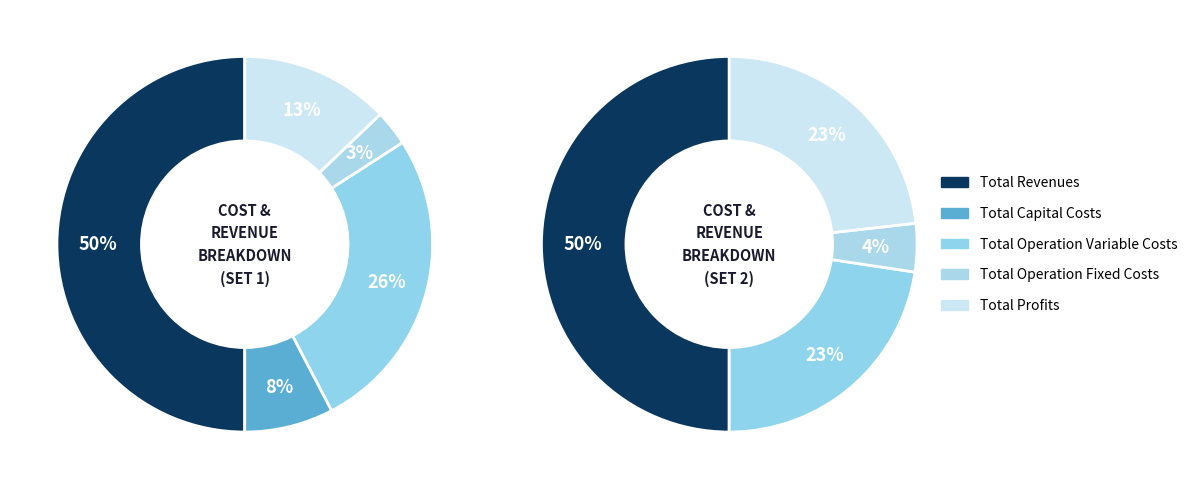

Is it true that Total Revenues is 50% of the pie?

True